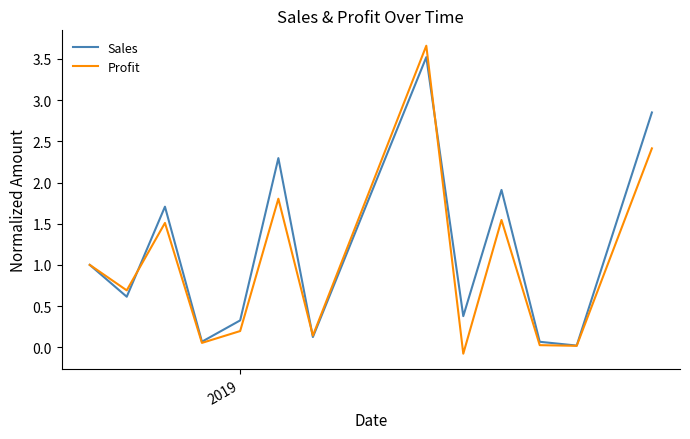

Which series has the largest range (max minus min)?

Profit